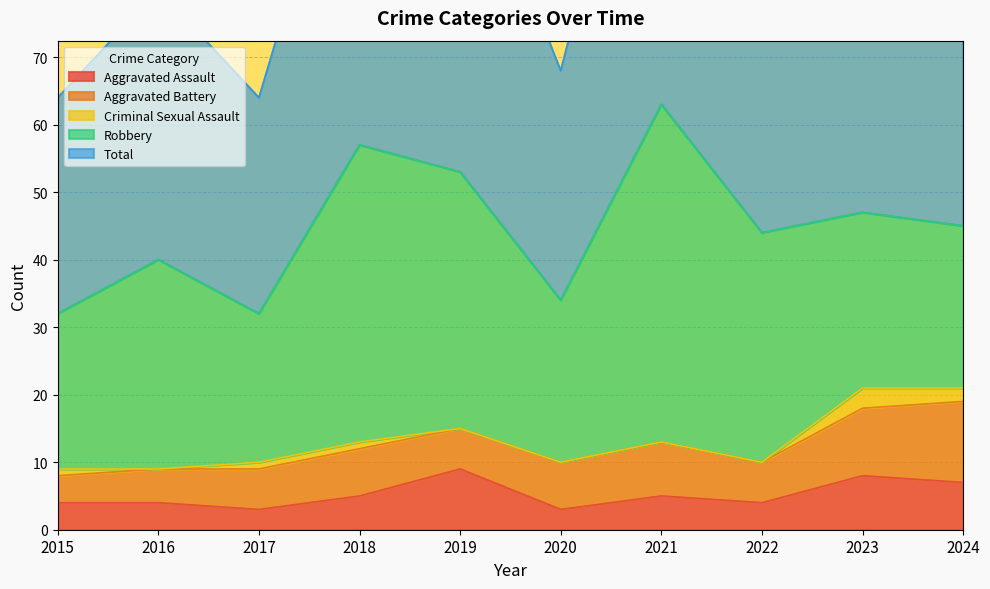

What are all the series names shown in the legend?

Aggravated Assault, Aggravated Battery, Criminal Sexual Assault, Robbery, Total